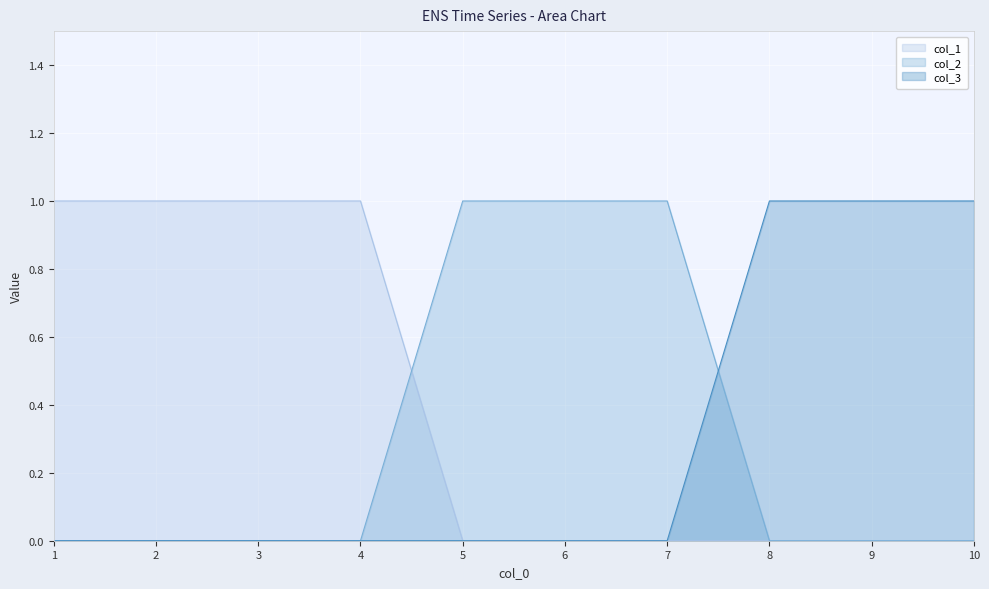

What is the total value across all series at 9?

1